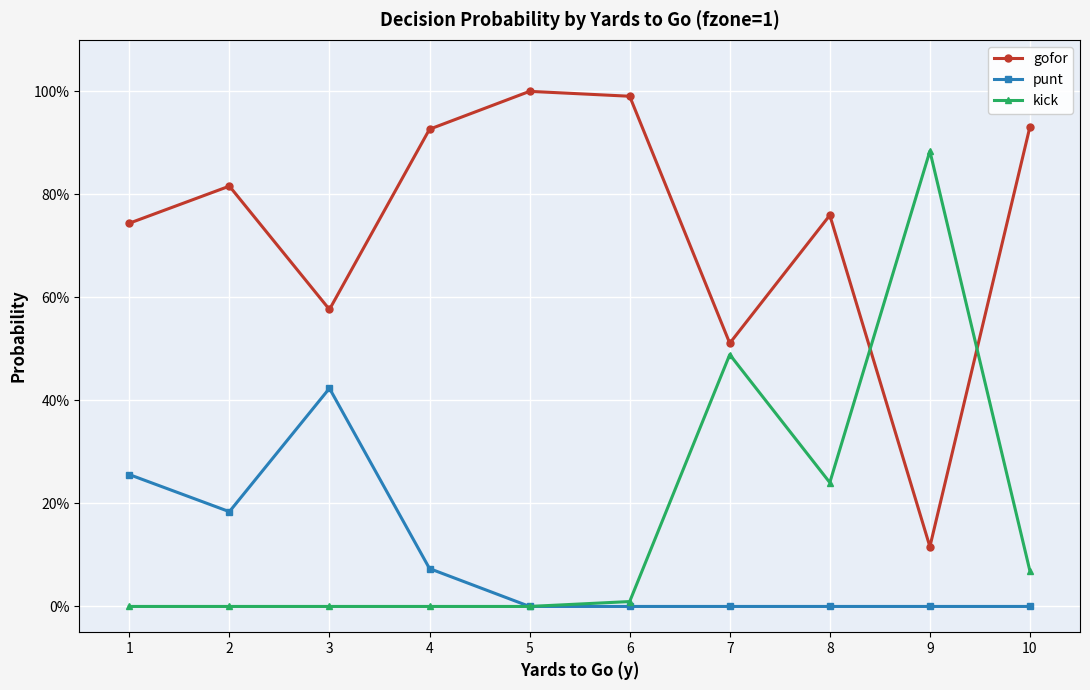

Between 5 and 6, which series saw the biggest shift?

kick